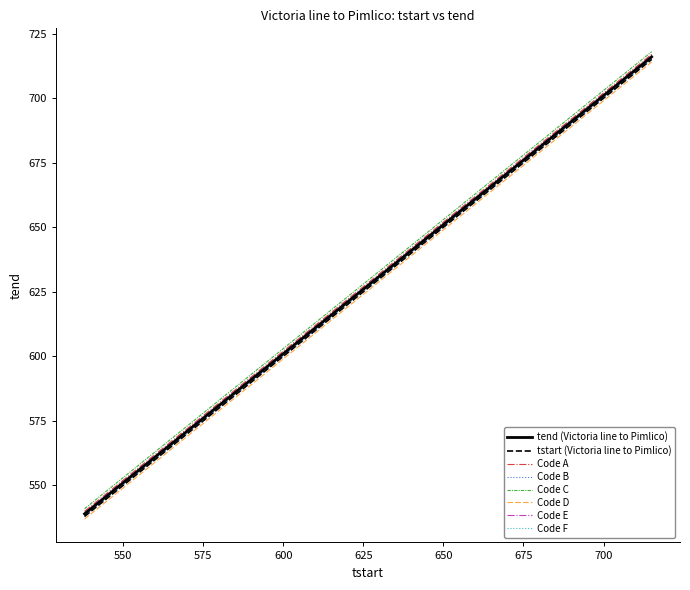

What is the value of the tstart_Victoria point at the 38th from the left?

712